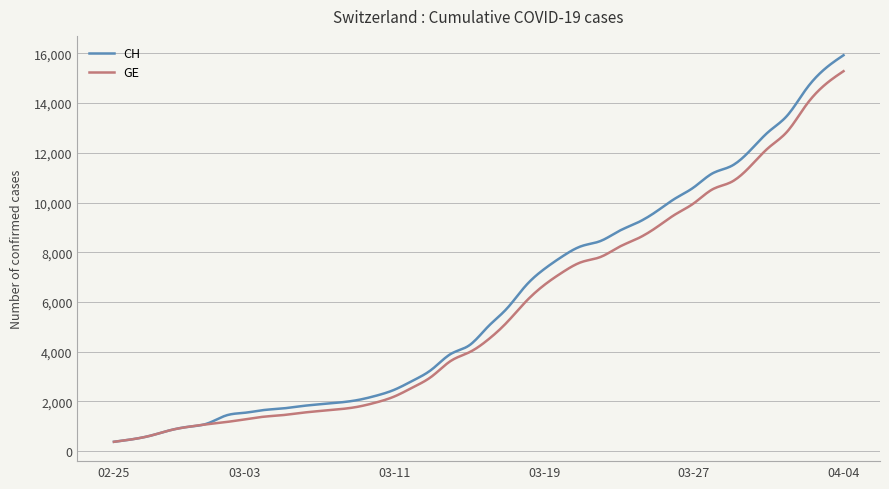

What is the maximum value for CH?

15926.0